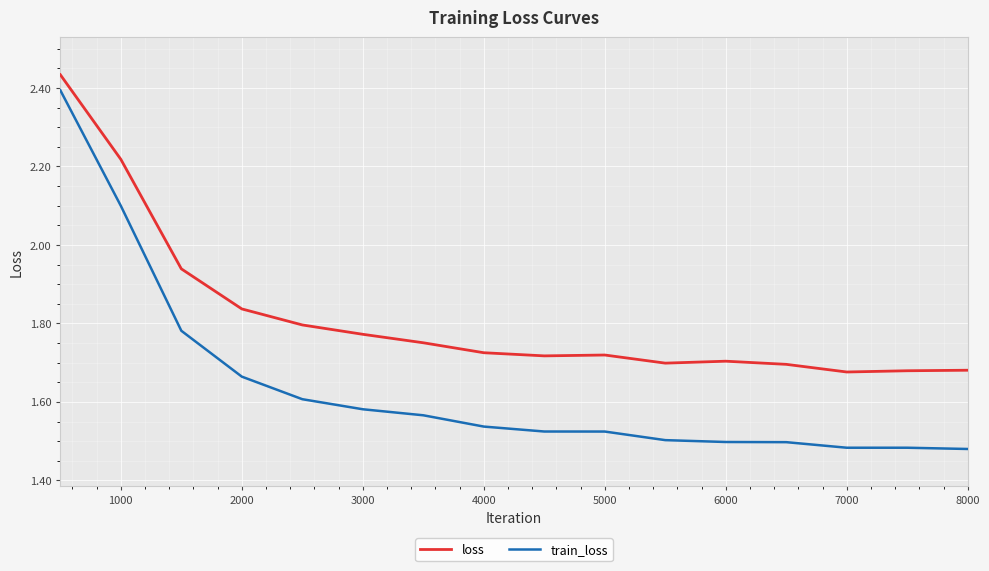

True or false: train_loss and loss cross at least once.

False